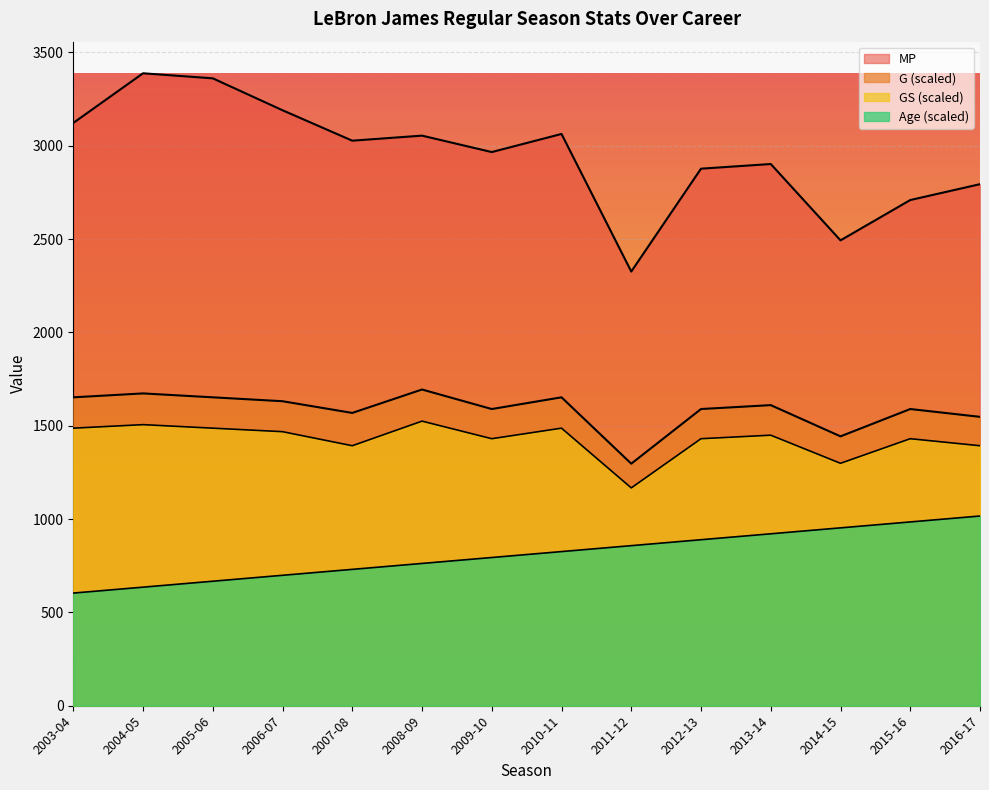

At which label does Age reach its peak?

2016-17